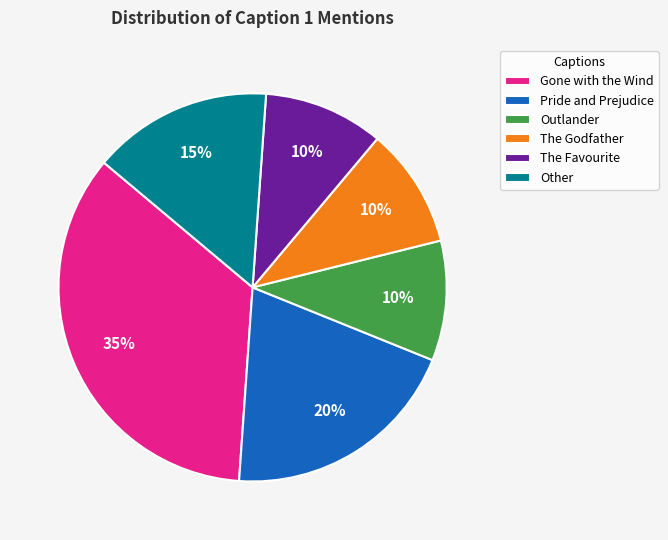

Which category has the biggest portion of the pie?

Gone with the Wind